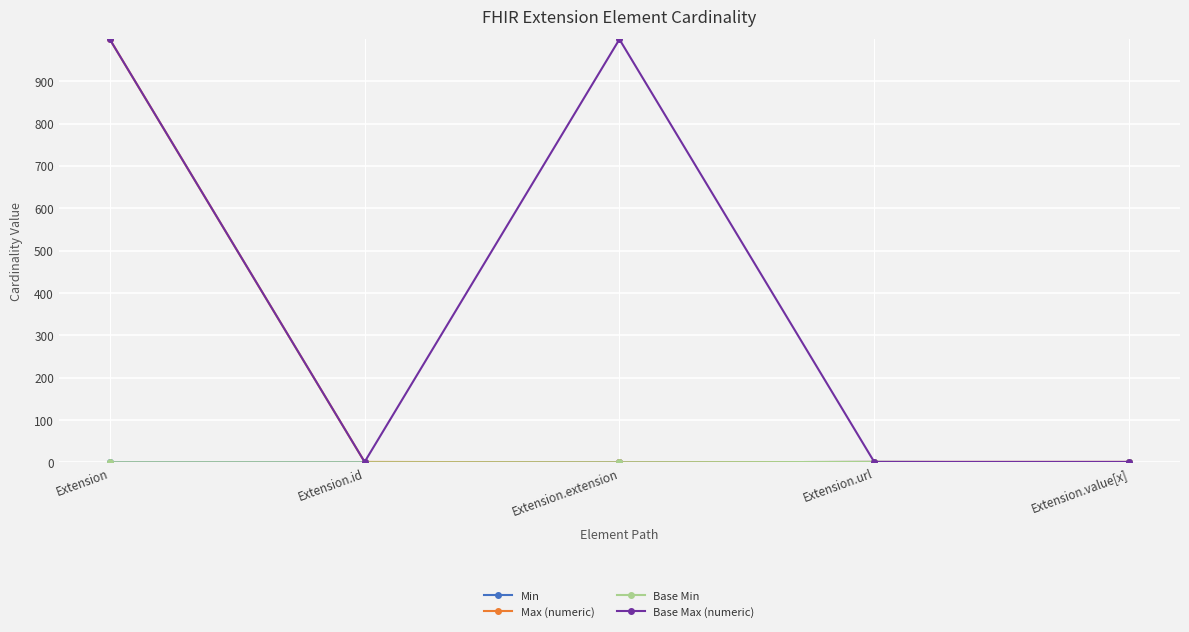

Is this an area chart (filled region under the line)?

No